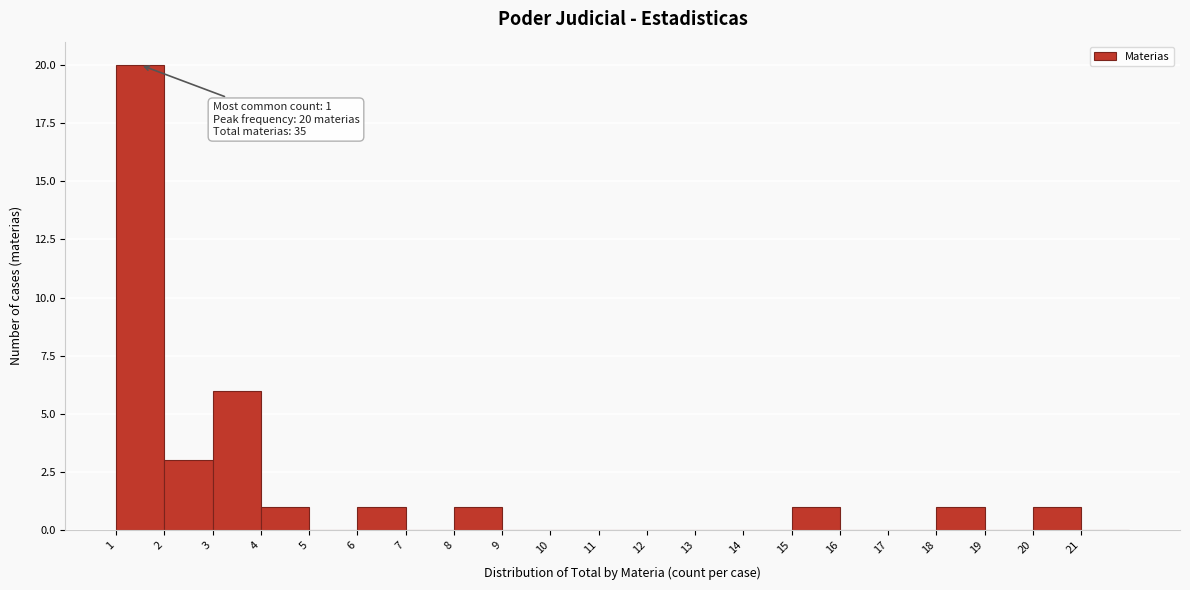

Which range on the x-axis has the tallest bar?

1 to 2